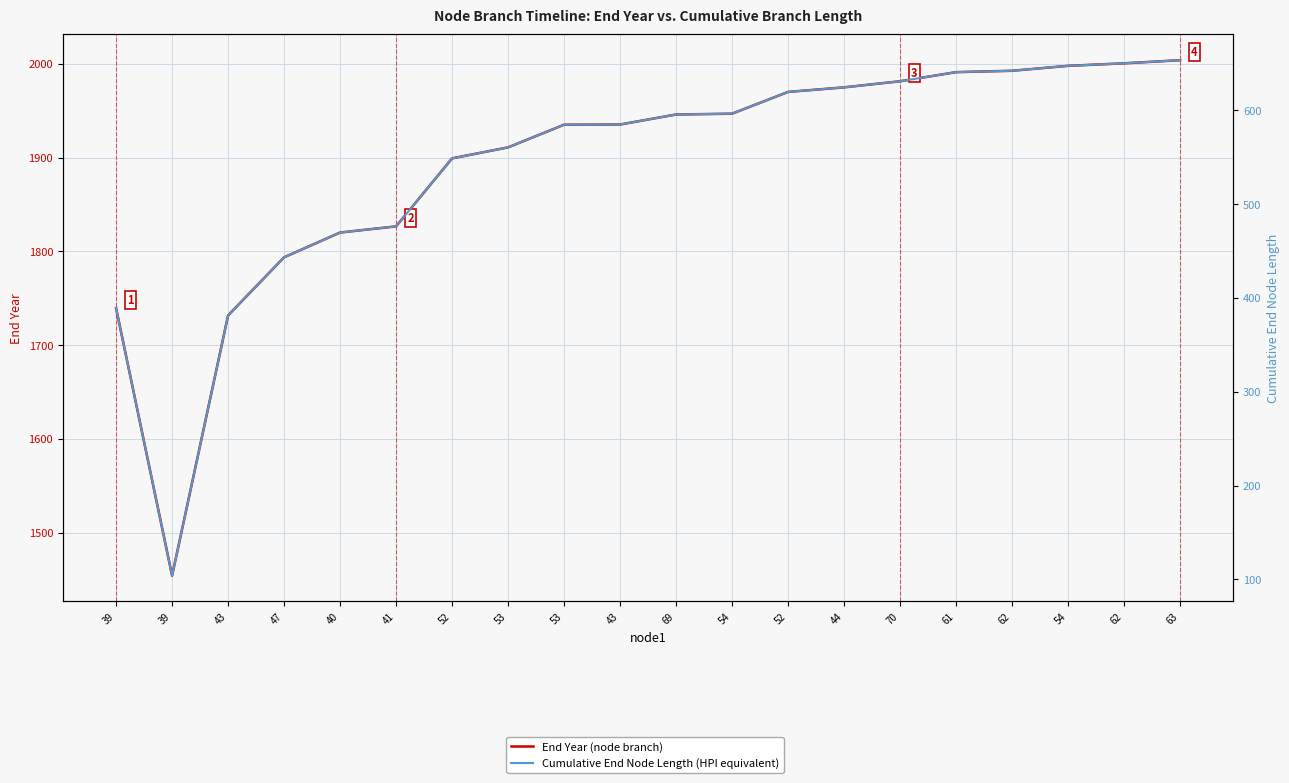

True or false: Cumulative End Node Length (HPI equivalent) and End Year (node branch) intersect in this chart.

False